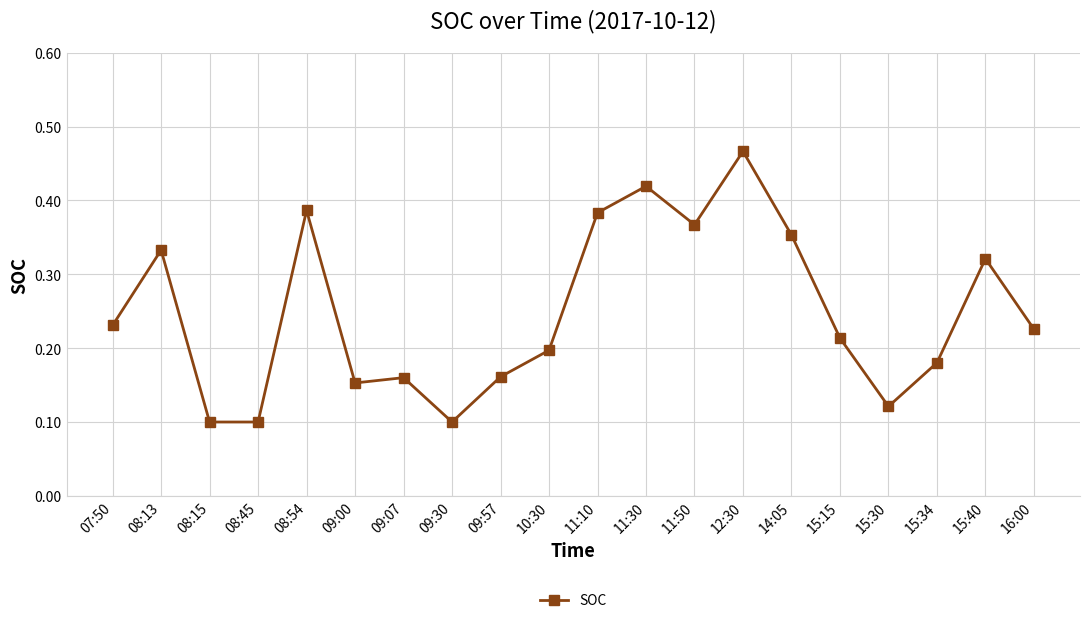

What is the label of the 1st point from the right?

16:00